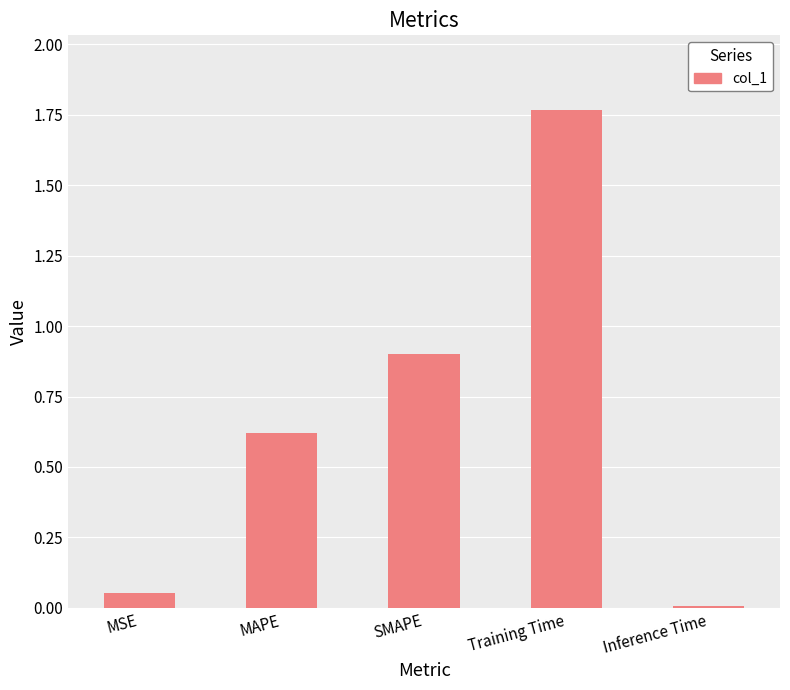

What is the sum of all values?

3.3